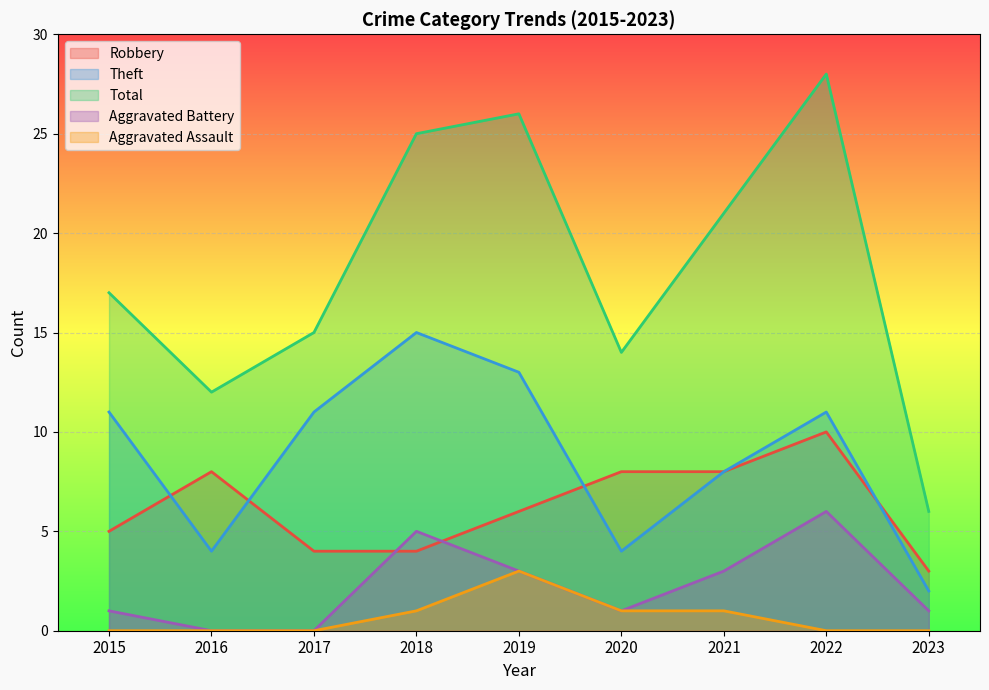

Which category has the highest value in the Theft series?

2018